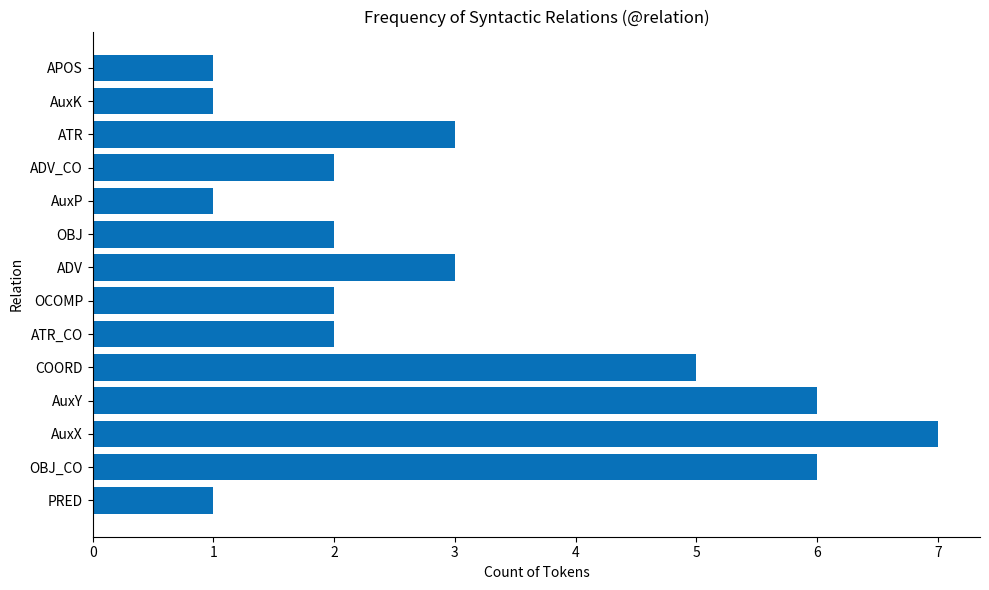

Reading bottom to top, extract all data points from this chart.

PRED=1	OBJ_CO=6	AuxX=7	AuxY=6	COORD=5	ATR_CO=2	OCOMP=2	ADV=3	OBJ=2	AuxP=1	ADV_CO=2	ATR=3	AuxK=1	APOS=1